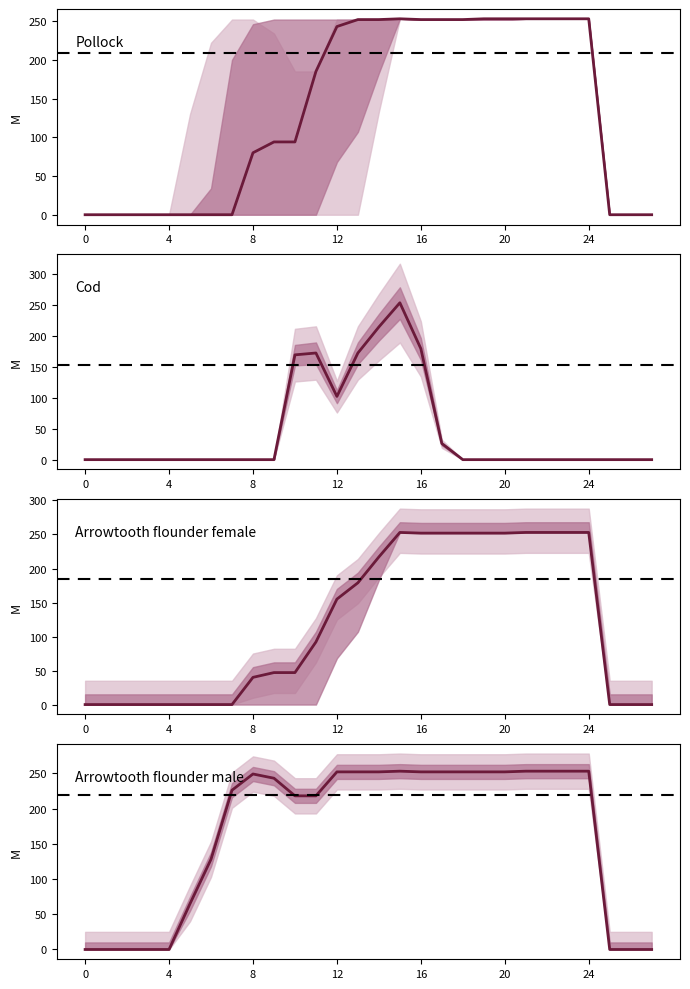

How many data points in Pollock are less than 185?

14